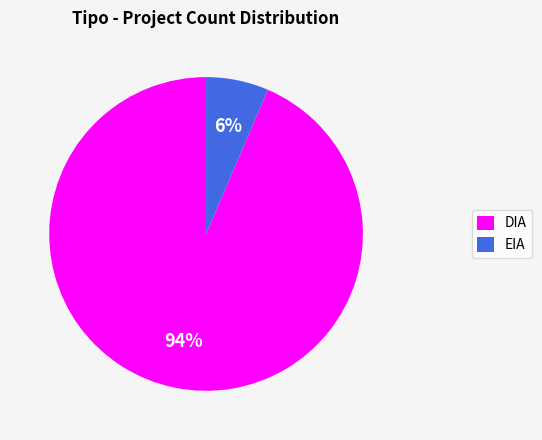

Between DIA and EIA, which is larger?

DIA